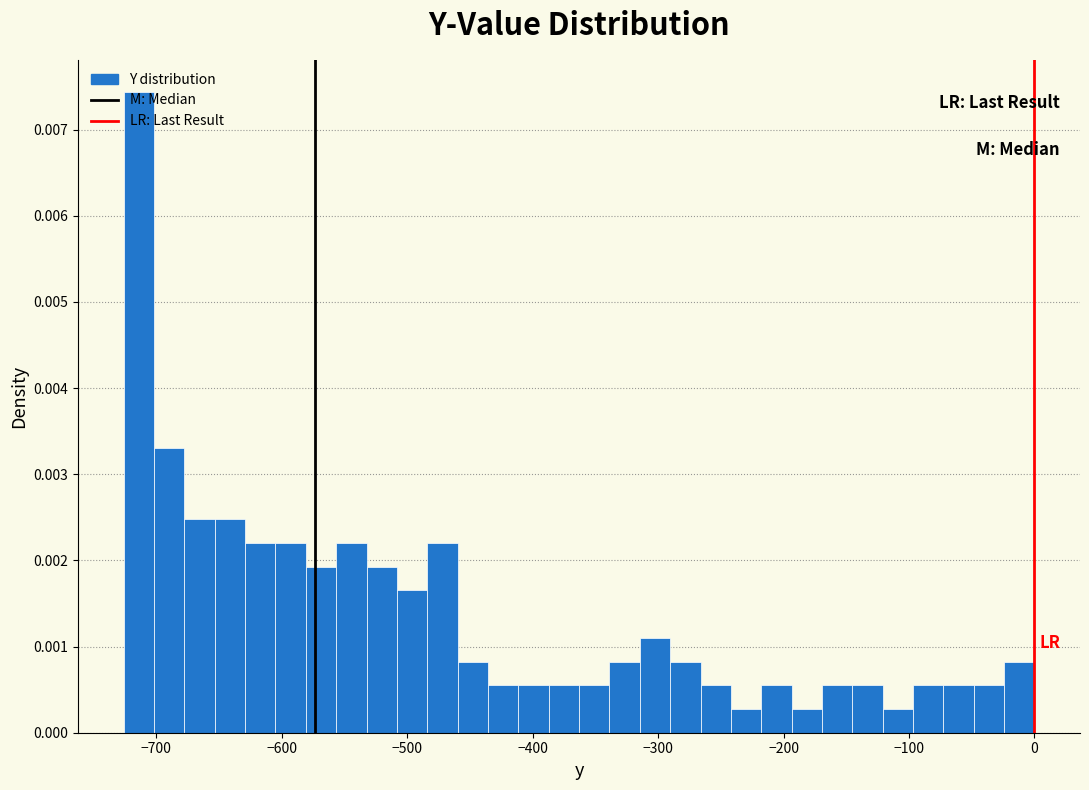

Read against the x-axis, roughly where is the centre of the tallest bar?

-710